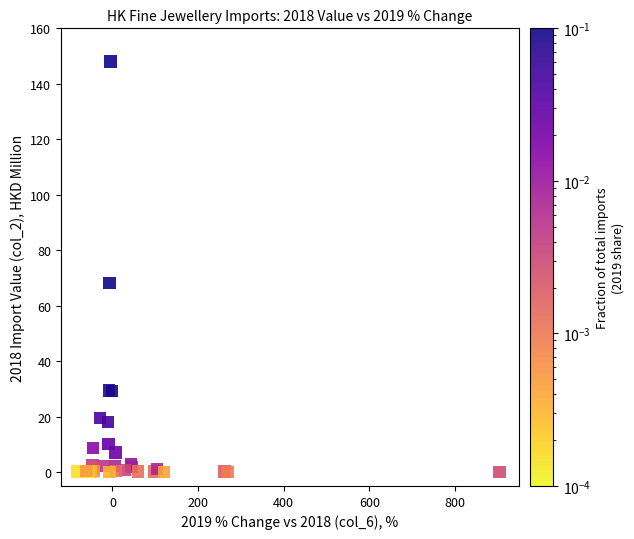

What Y value in the scatter plot is closest to 74?

68.2